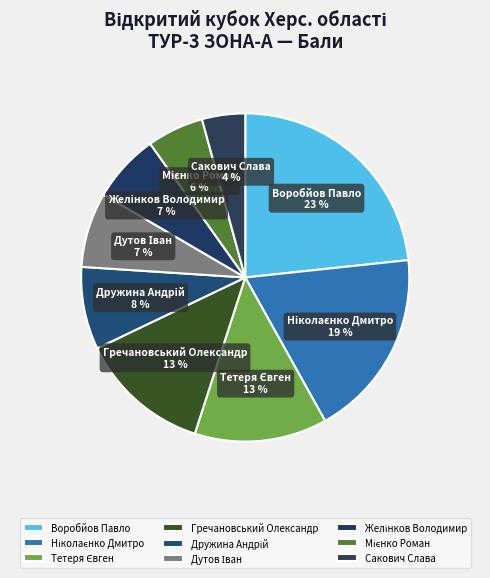

What is the largest slice in the pie chart?

Воробйов Павло